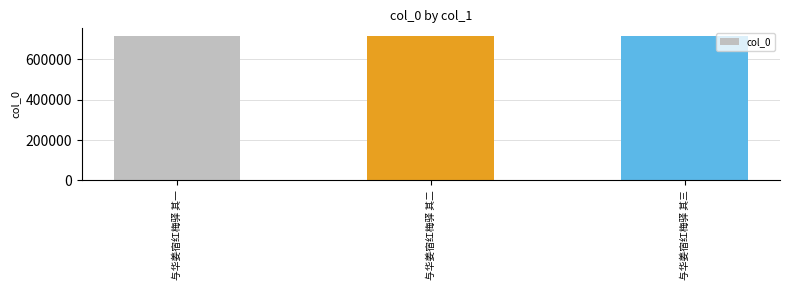

What is the ratio of the value at 与华姜宿红梅驿 其三 to the value at 与华姜宿红梅驿 其一?

1.0